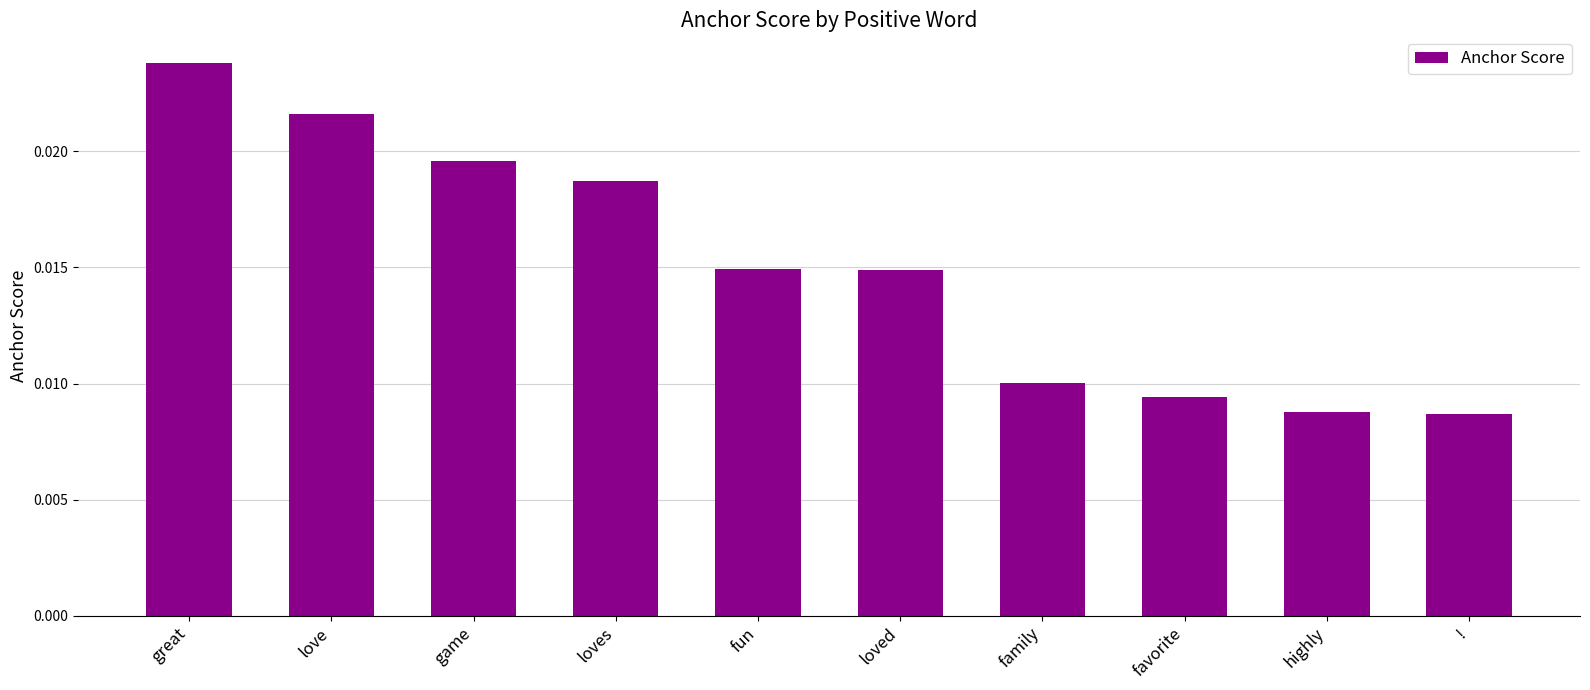

Between fun and !, which is larger?

fun